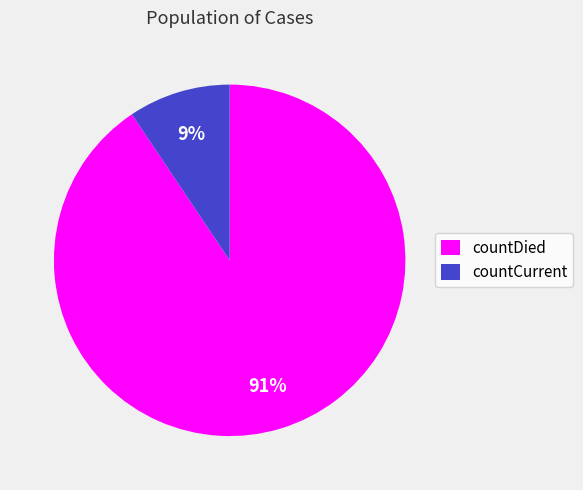

How many slices are in this pie chart?

2